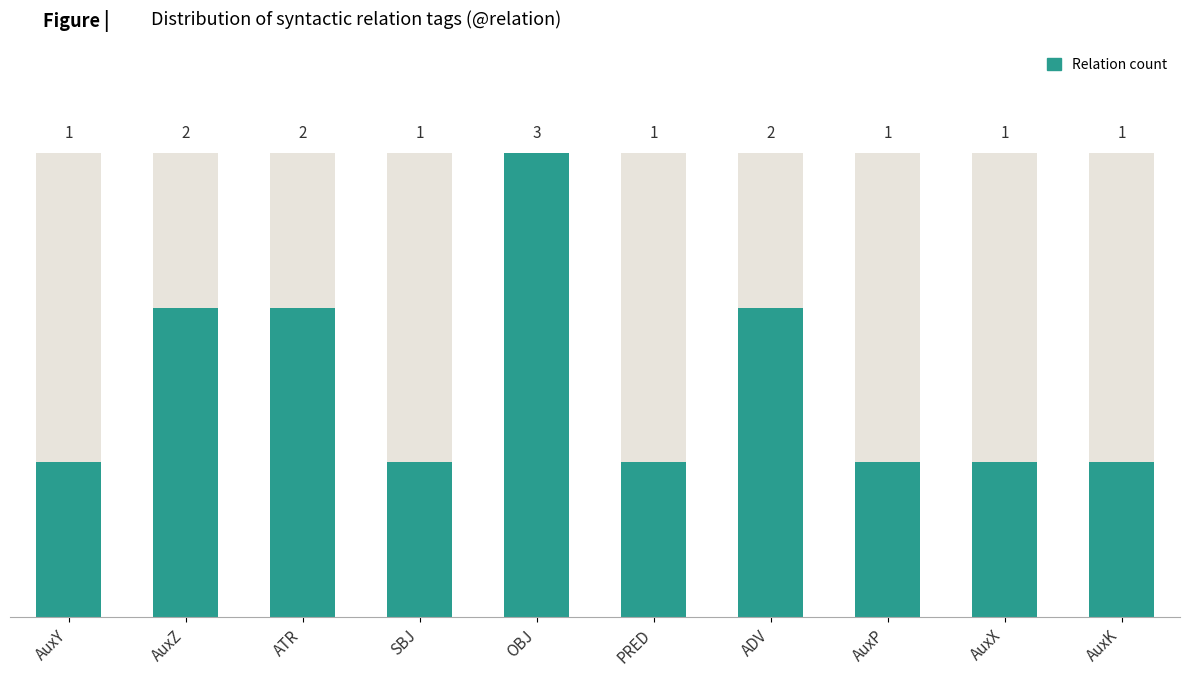

What is the greatest value displayed?

3